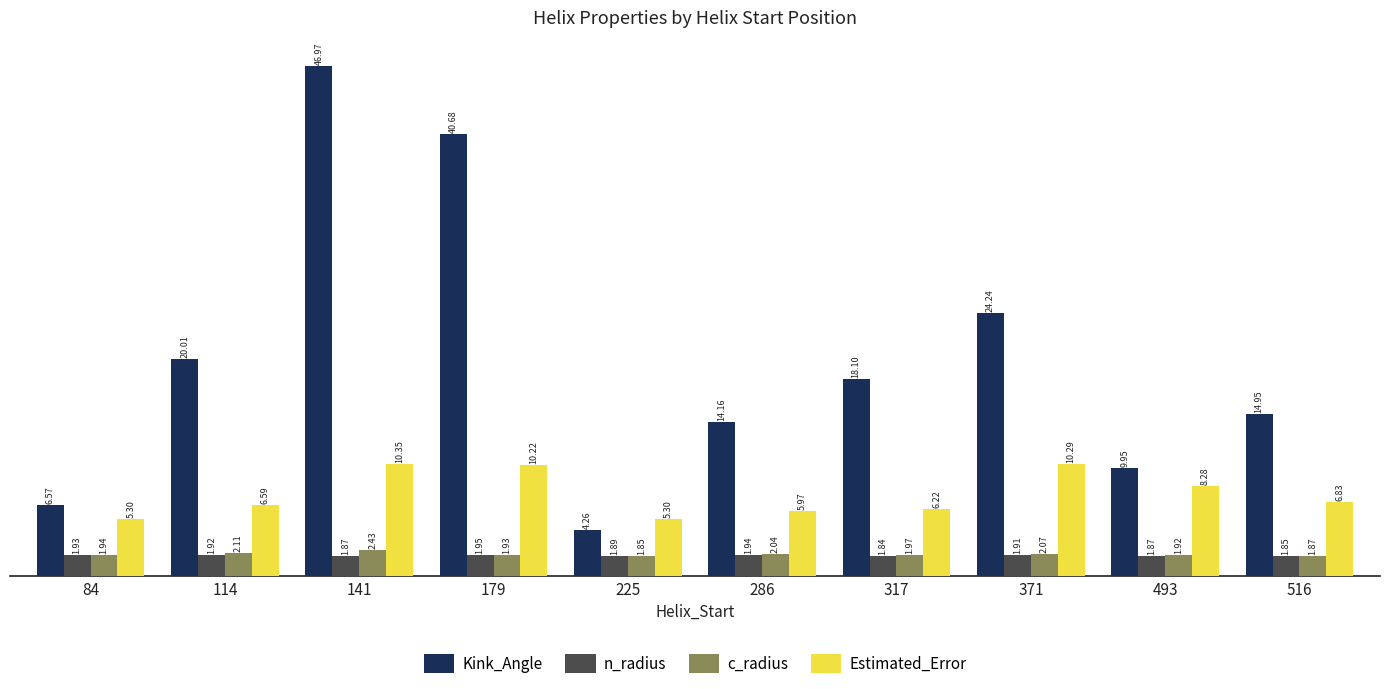

At how many categories does at least one series exceed 19?

4